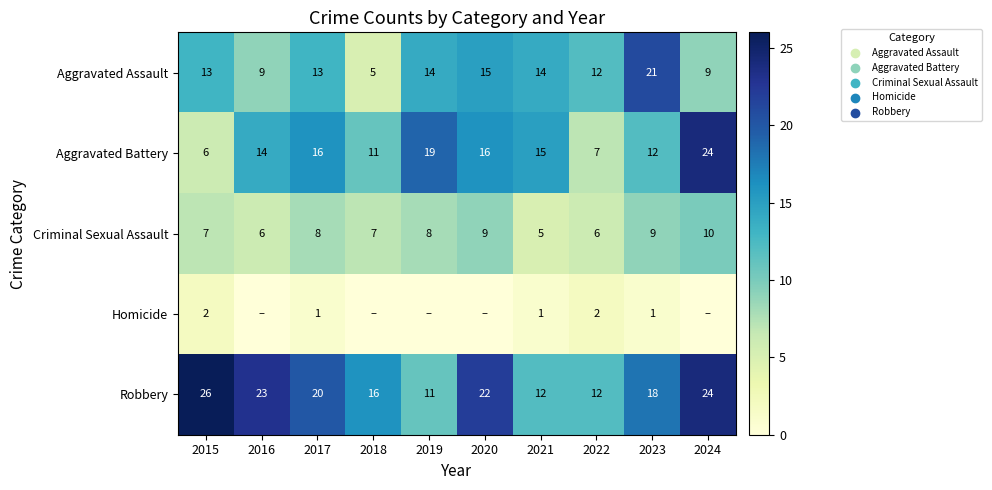

What is the minimum value for Aggravated Battery?

6